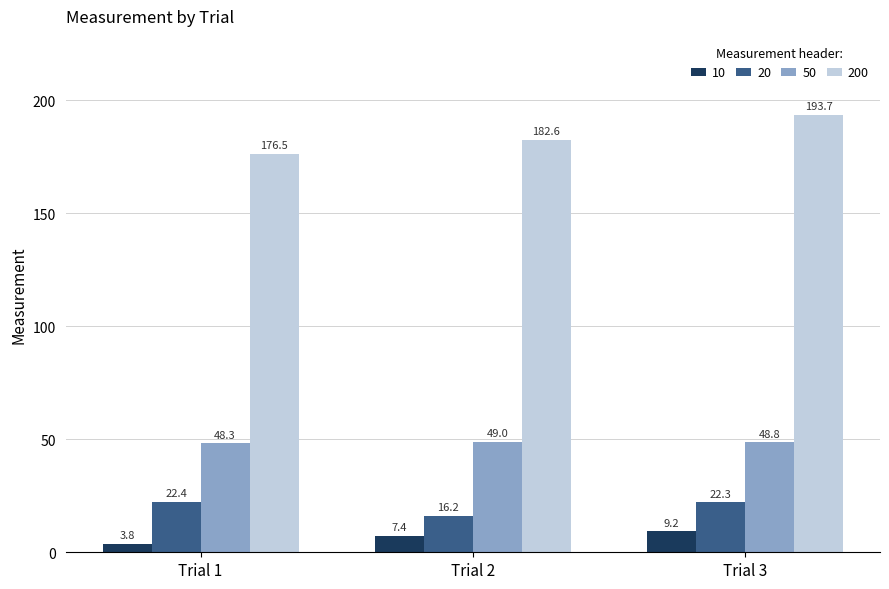

Reading left to right, transcribe all the data shown in this chart.

10: Trial 1=3.8	Trial 2=7.4	Trial 3=9.2
20: Trial 1=22.4	Trial 2=16.2	Trial 3=22.3
50: Trial 1=48.3	Trial 2=49.0	Trial 3=48.8
200: Trial 1=176.5	Trial 2=182.6	Trial 3=193.7